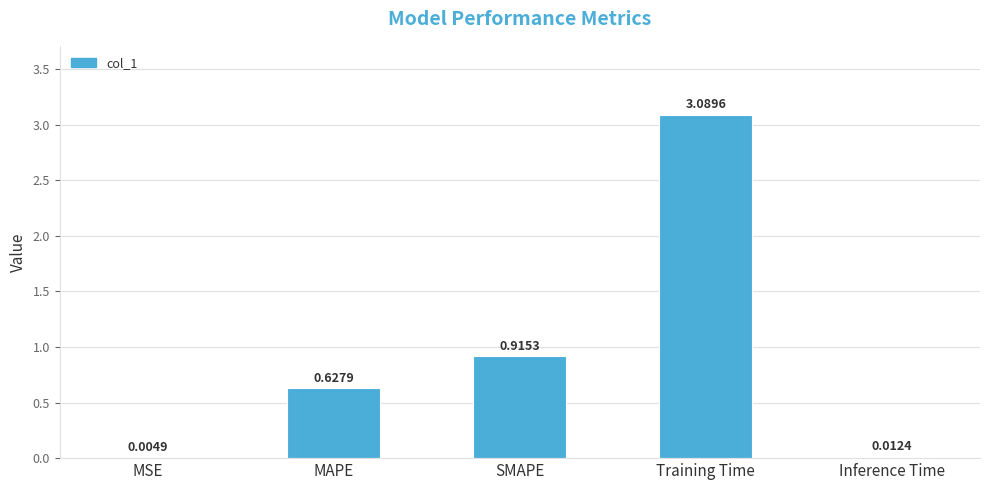

What is the change in value from MSE to SMAPE?

+0.9